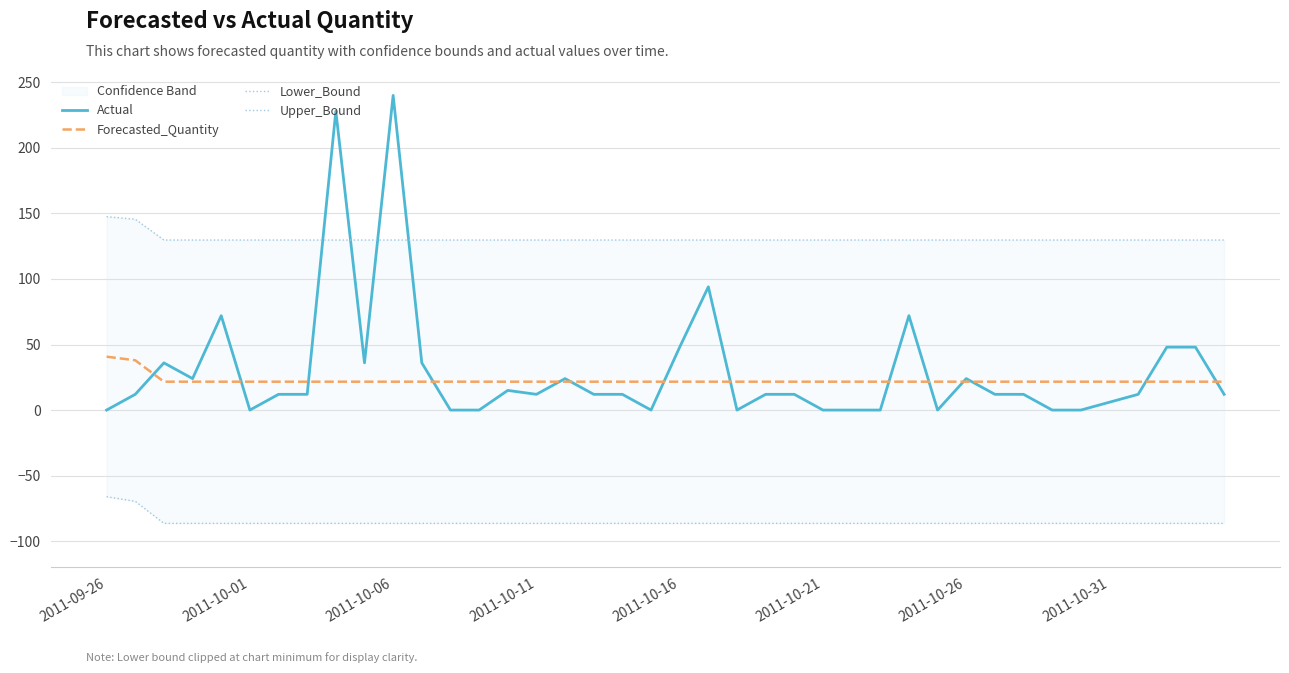

The Actual series shows 24.3 at 21. True or false?

False